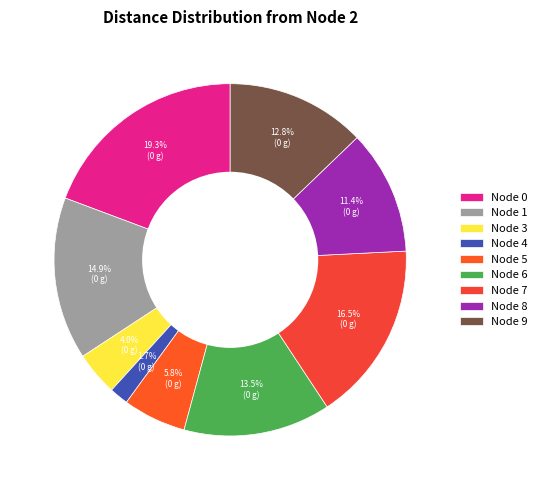

Count the number of slices in the pie.

9